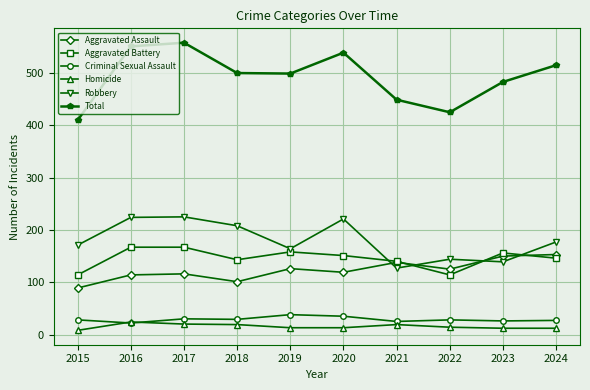

What is the spread (max minus min) of values at 2017?

538